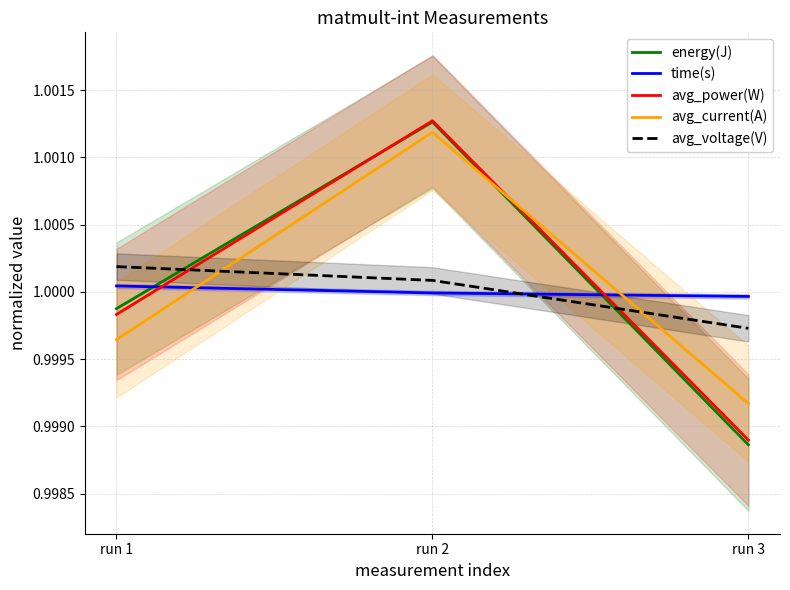

At how many categories does at least one series exceed 0?

3